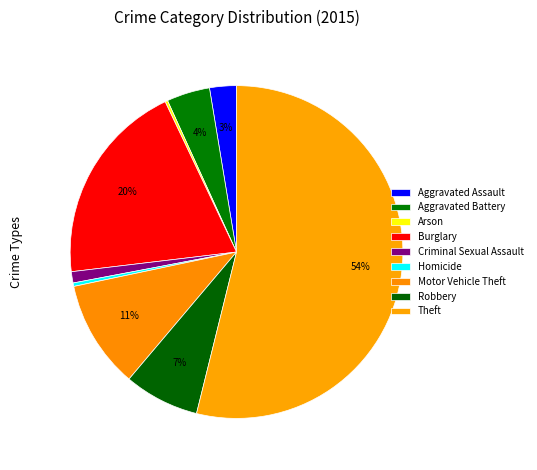

Rank the categories by value from lowest to highest.

Arson, Homicide, Criminal Sexual Assault, Aggravated Assault, Aggravated Battery, Robbery, Motor Vehicle Theft, Burglary, Theft